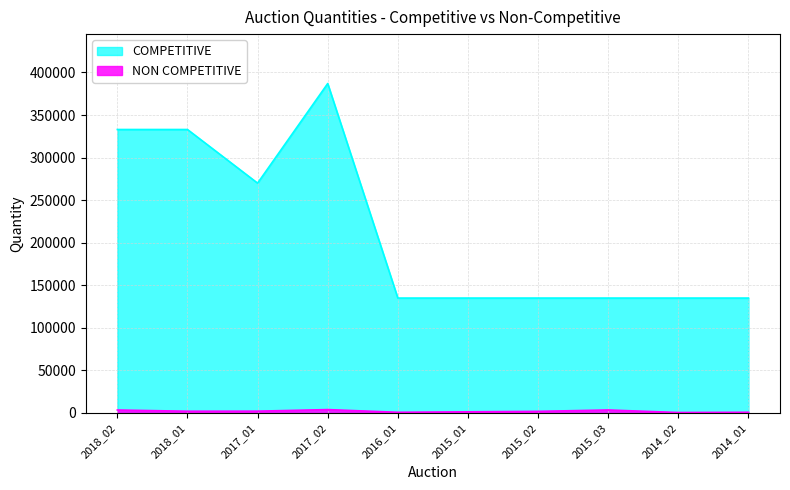

What is the approximate value of NON COMPETITIVE at 2015_01, to the nearest 100?

1400